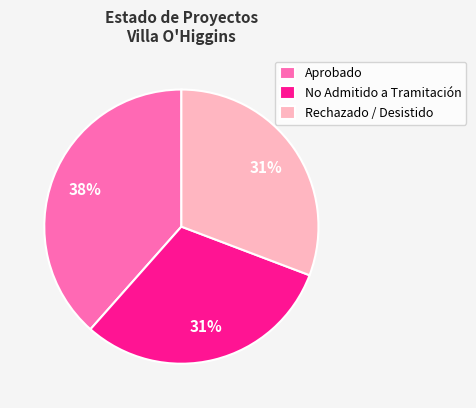

To the nearest percent, what portion does Rechazado / Desistido represent?

31%